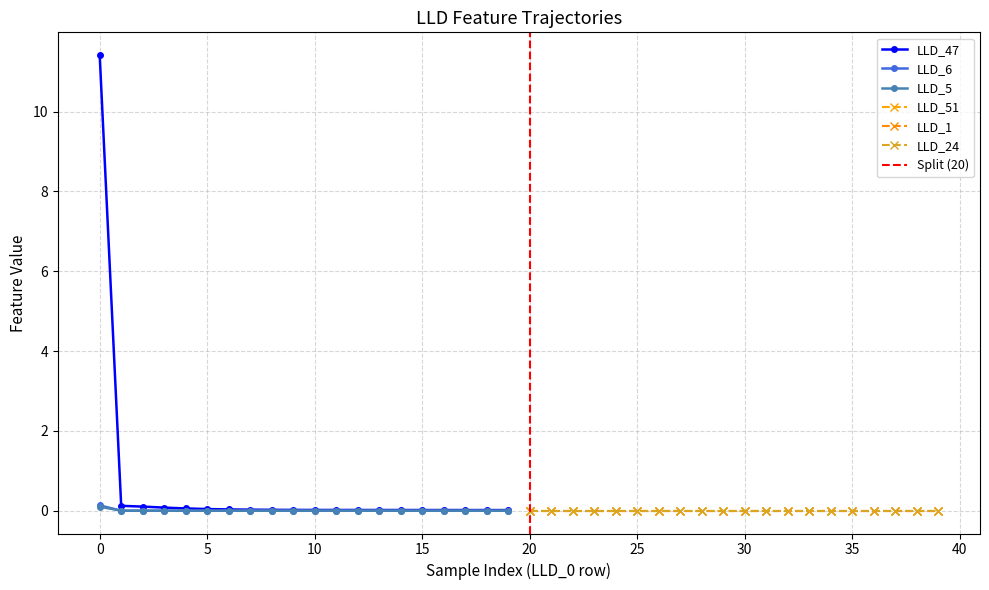

True or false: LLD_47 and LLD_6 cross at least once.

False